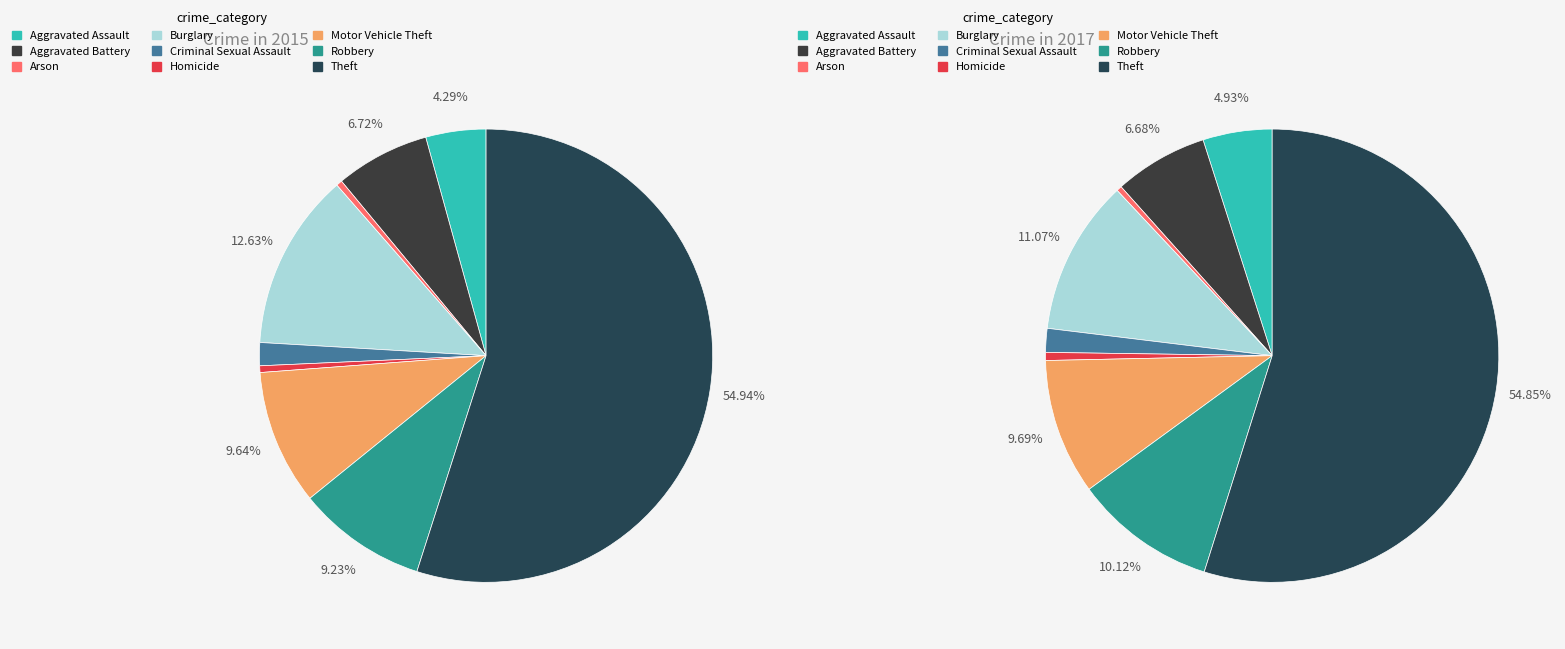

To the nearest percent, what is the difference between the Theft and Criminal Sexual Assault slice percentages?

53%